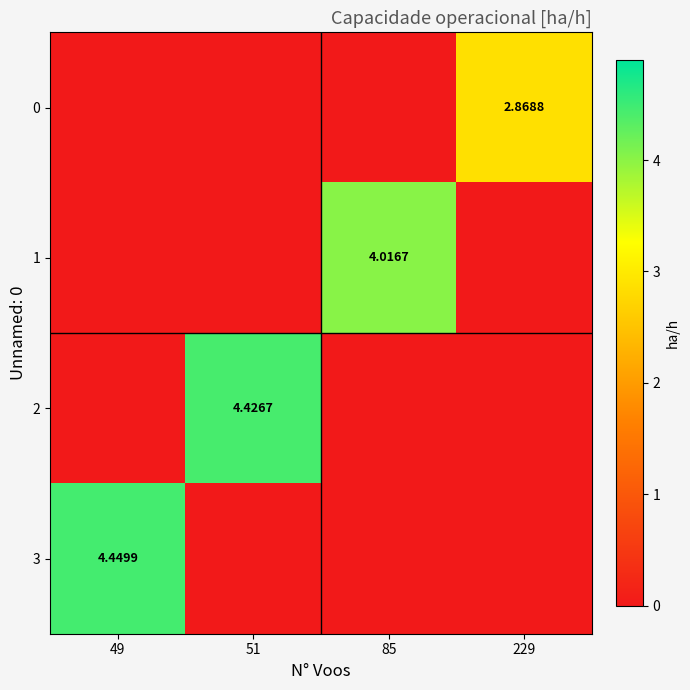

Which has a higher value, 51 or 49?

51